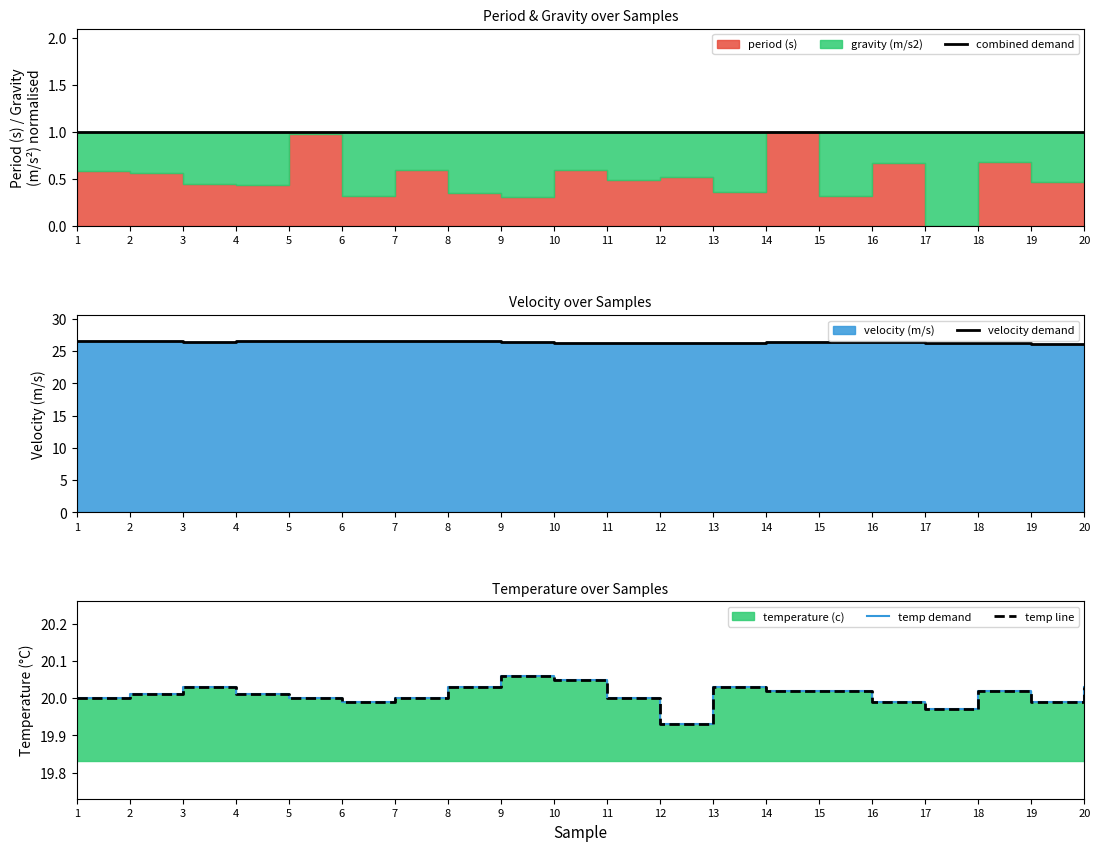

Which series changed the most between 6 and 19?

velocity demand